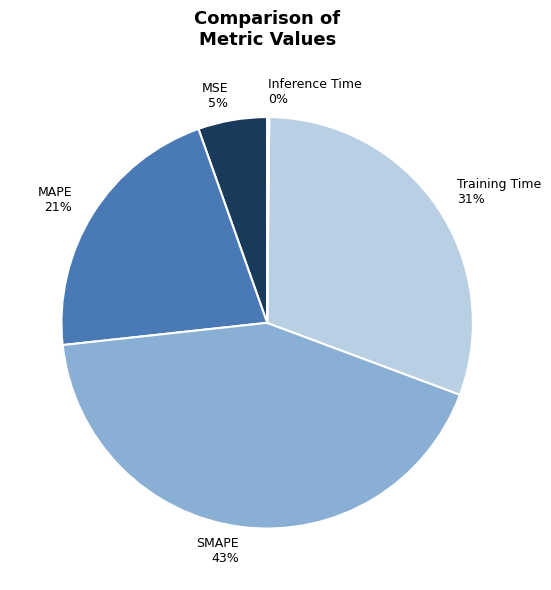

Between MAPE and MSE, which is larger?

MAPE